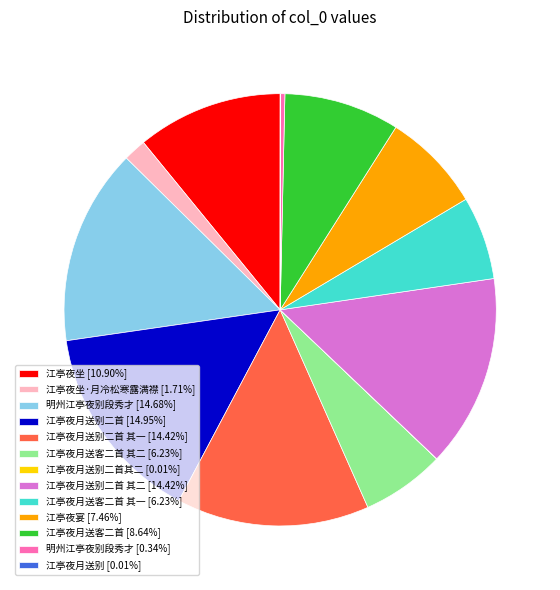

Approximately how many times larger is the value at 明州江亭夜别段秀才 [14.68%] compared to 江亭夜月送别二首 其二 [14.42%]?

1.0